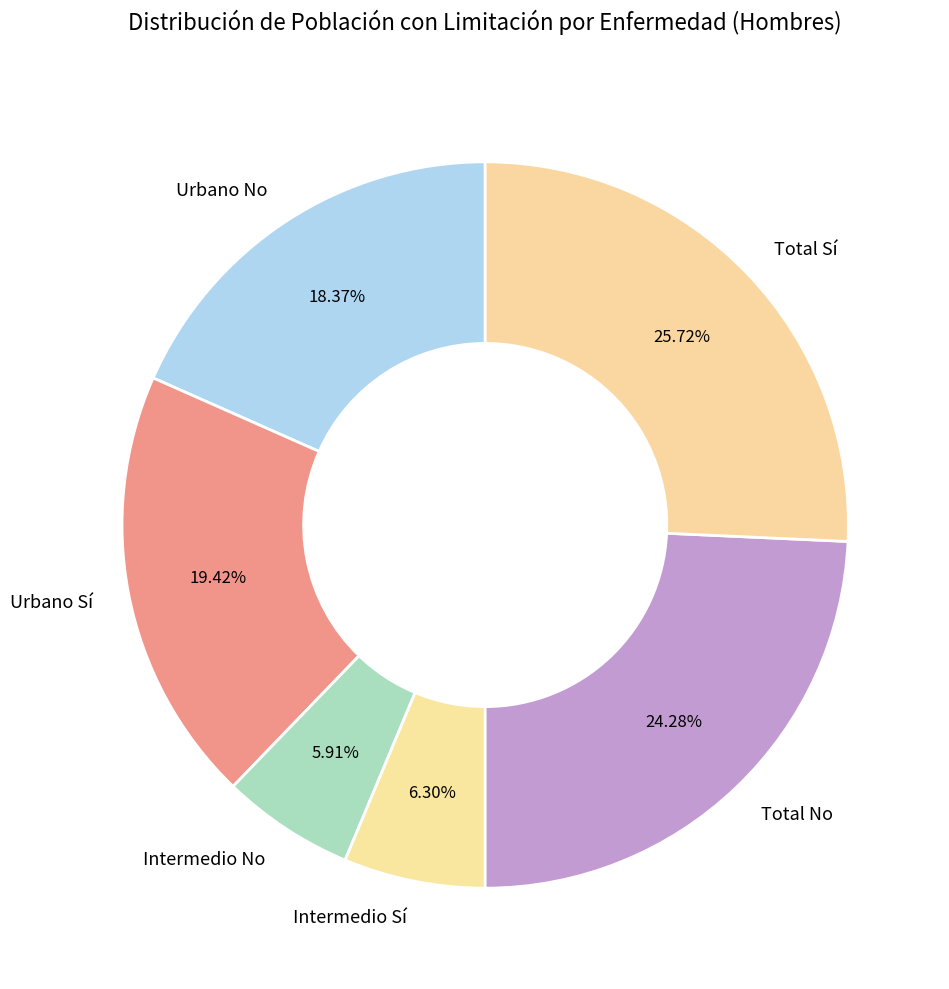

To the nearest percent, what is the average slice percentage?

17%